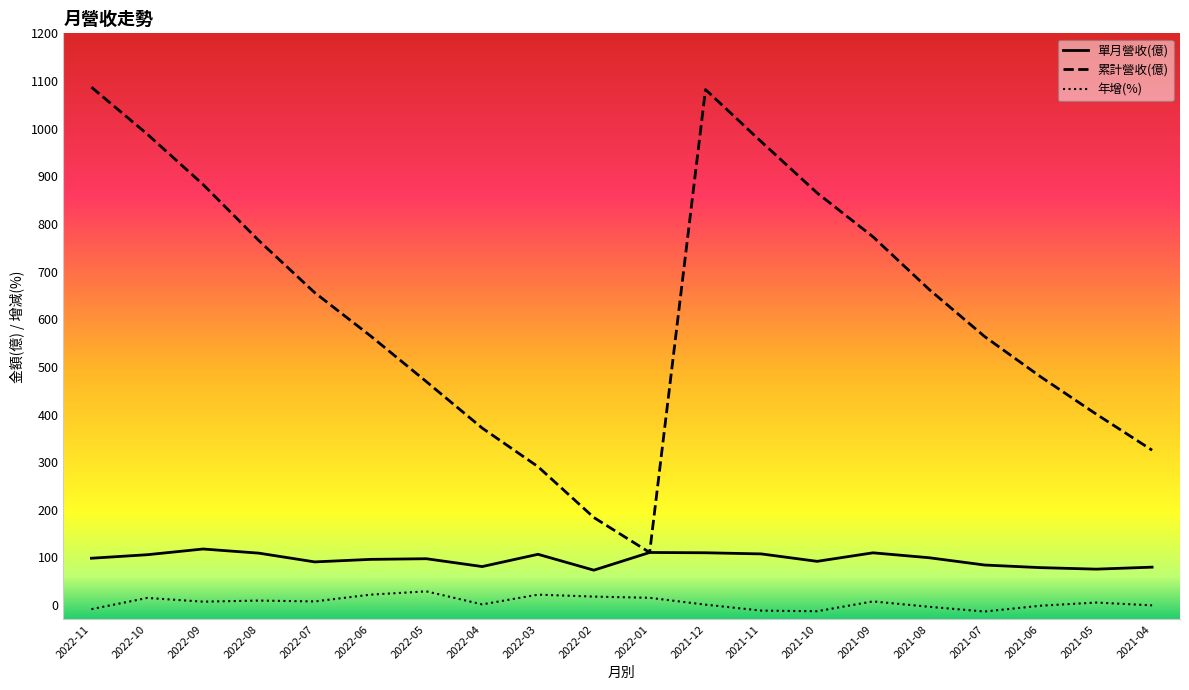

True or false: 年增(%) has more than 2 interior local peaks.

True